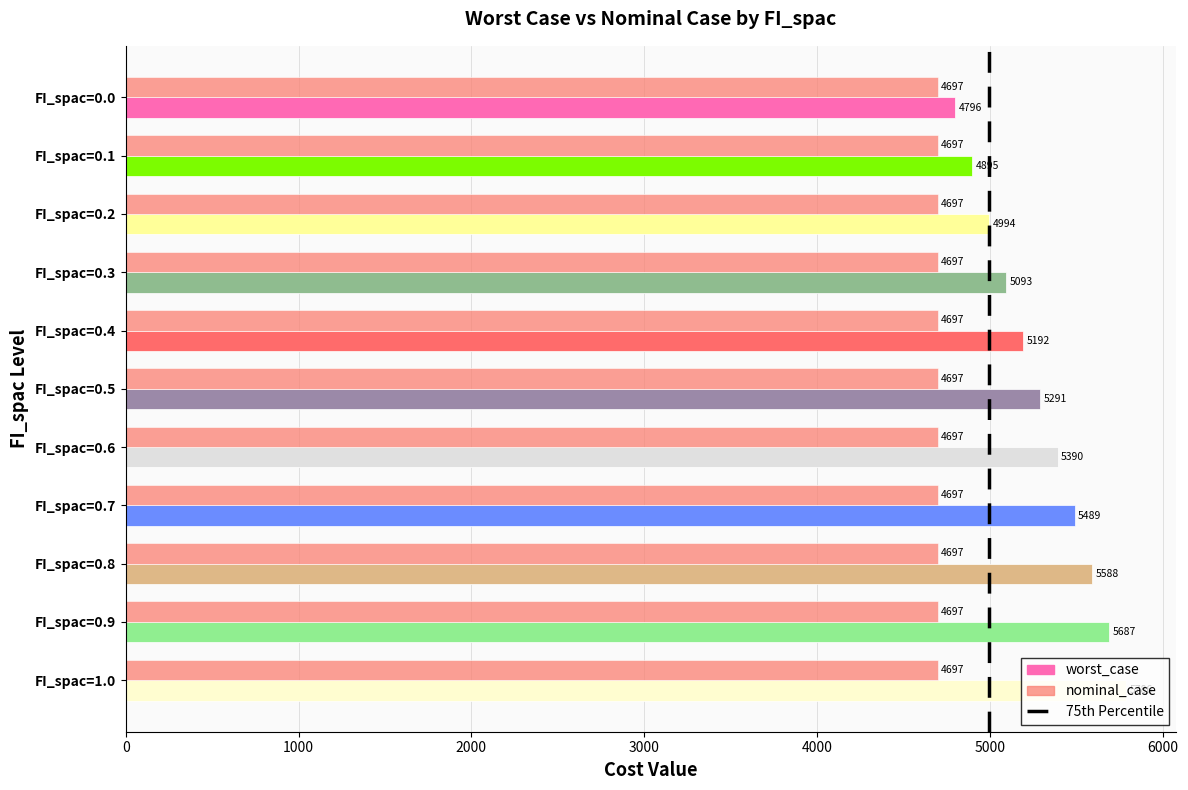

What is the minimum value for worst_case?

4796.3